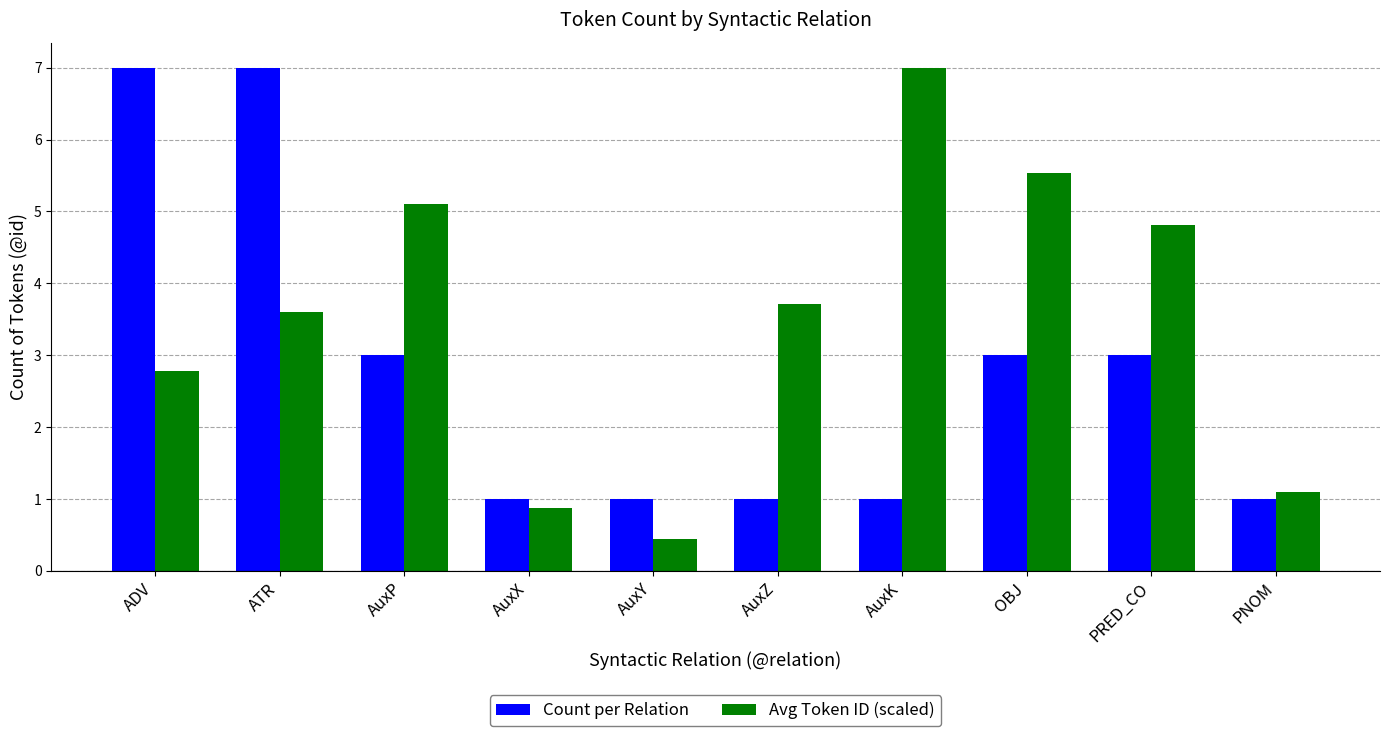

Rank the series at AuxP from lowest to highest value.

Count per Relation, Avg Token ID (scaled)